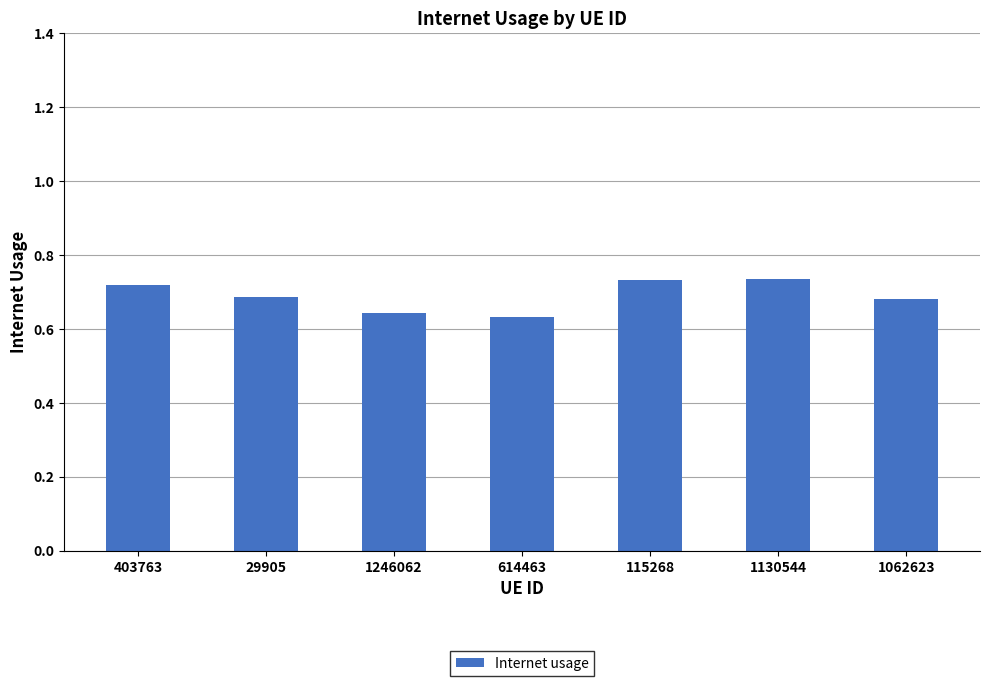

True or false: the data shows 0.4 at 1130544.

False